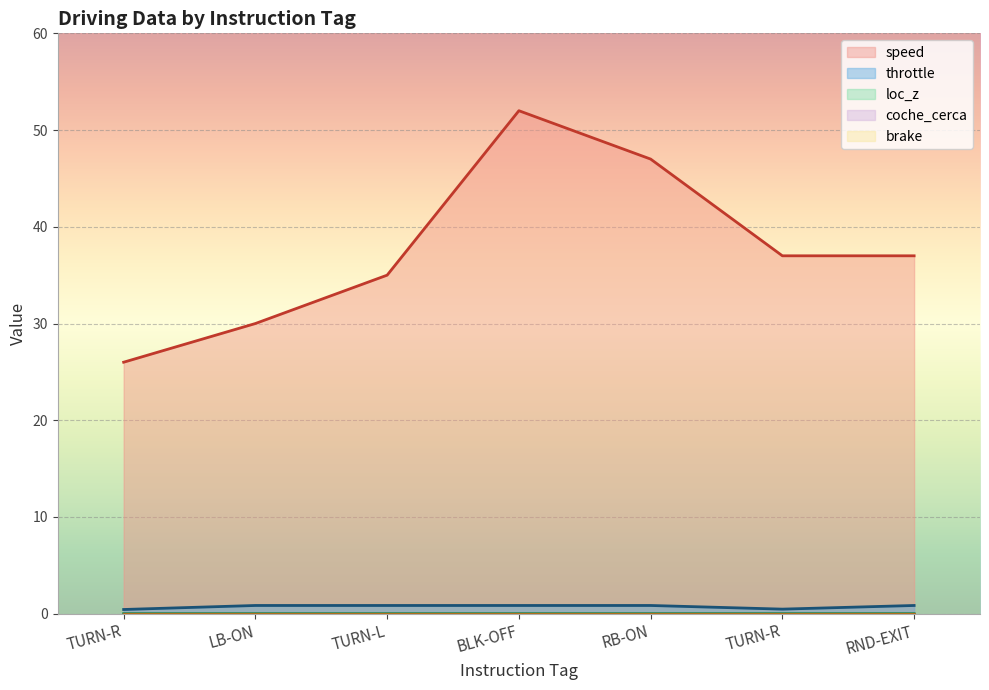

Reading left to right, extract all data points from this chart.

speed: 26.0	30.0	35.0	52.0	47.0	37.0	37.0
throttle: 0.4	0.9	0.9	0.9	0.9	0.5	0.9
loc_z: 0.0	0.0	0.0	0.0	0.0	0.0	0.0